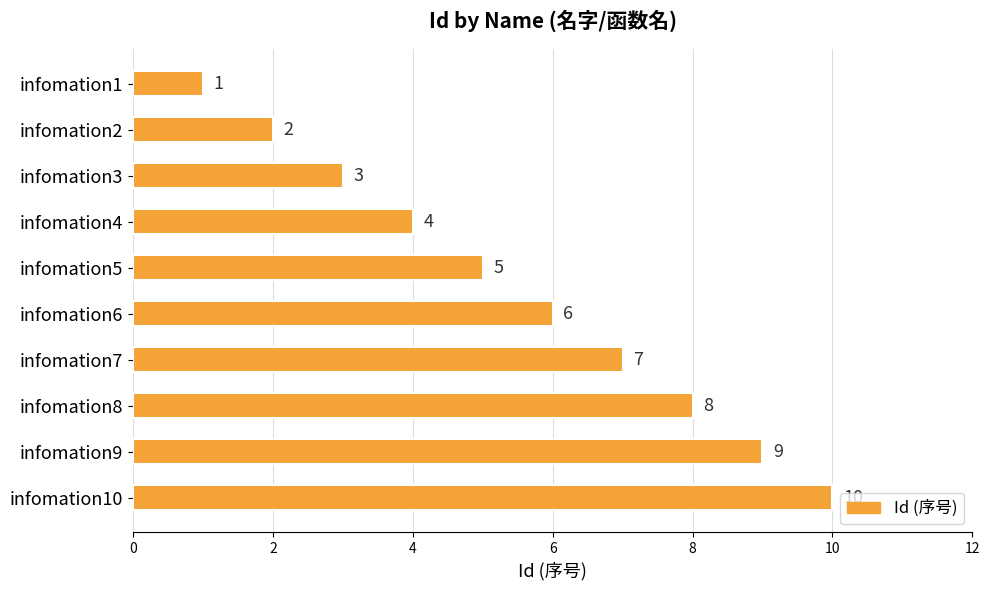

How many distinct data groups are displayed?

1